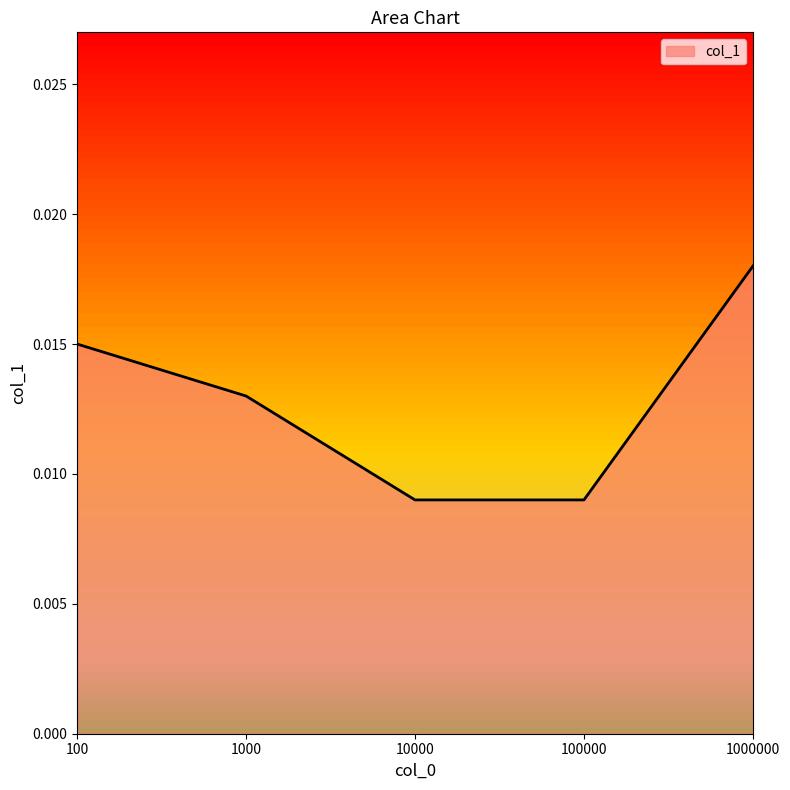

How many series are shown in this chart?

1